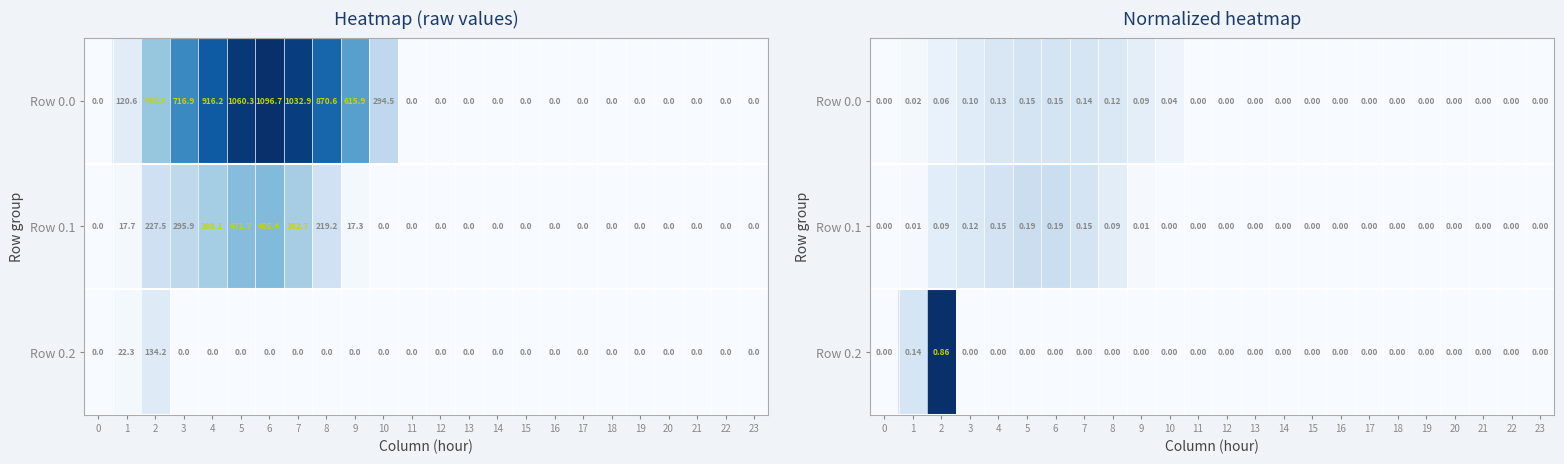

How many categories are shown in the chart?

24